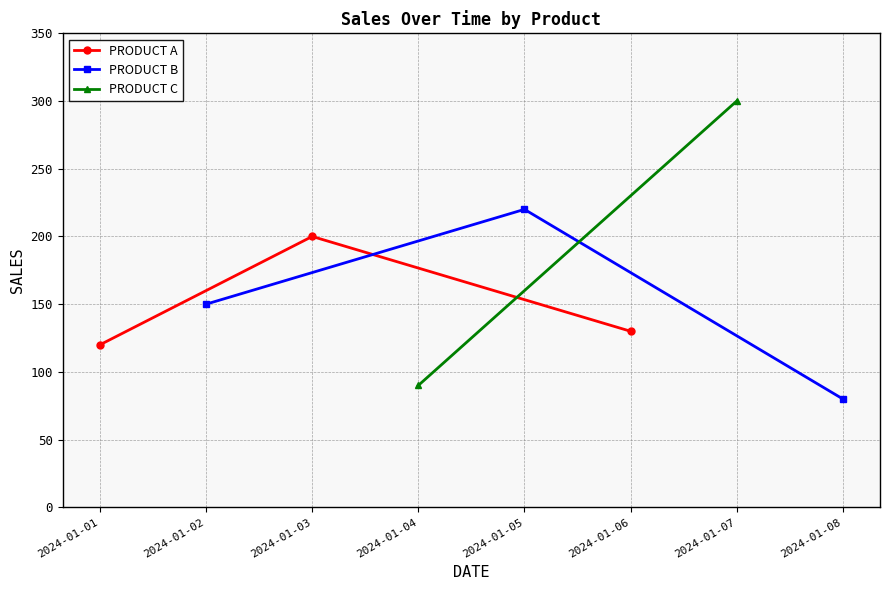

Where is PRODUCT A nearest to the value 160?

2024-01-06